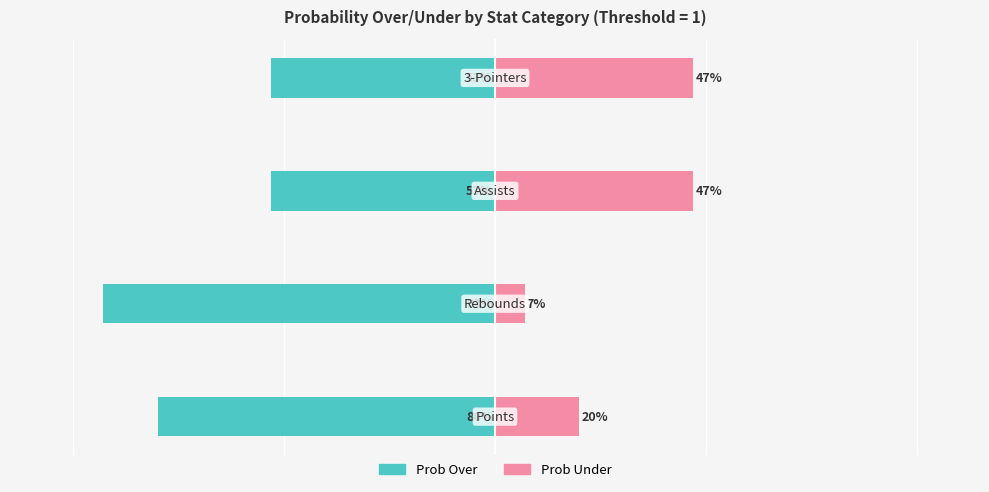

Reading left to right, list all the values displayed in this chart.

Prob Over: -80	-93	-53	-53
Prob Under: 20	7	47	47